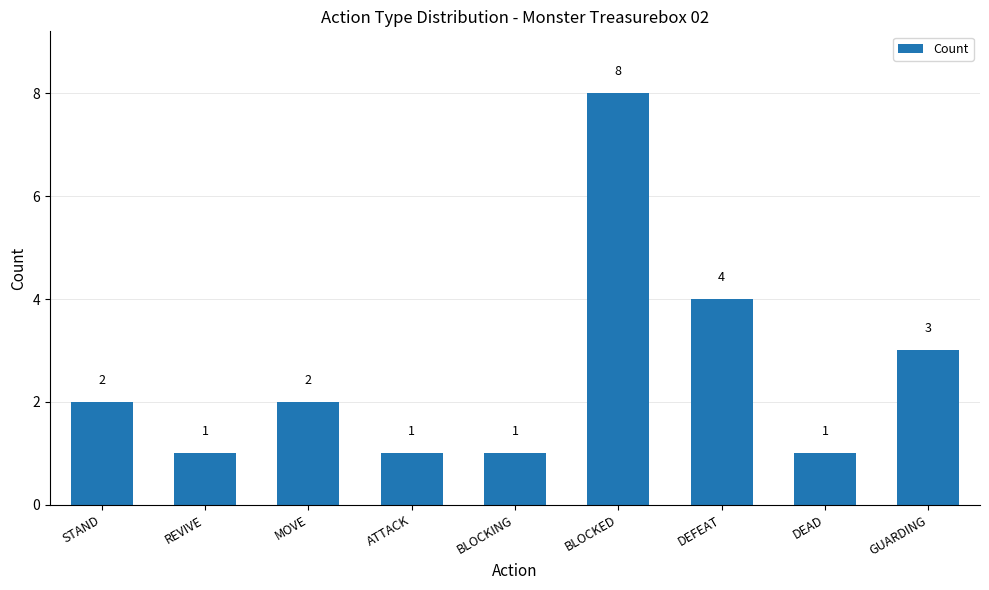

Reading right to left, what are all the values shown in this chart?

3	1	4	8	1	1	2	1	2